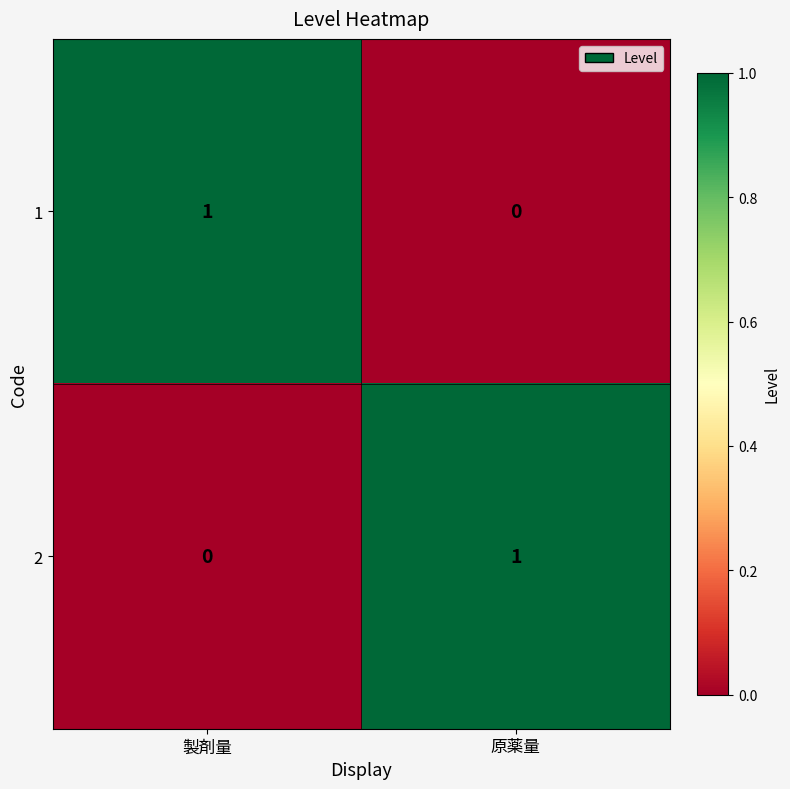

The value of 2 at 原薬量 is 1. True or false?

True